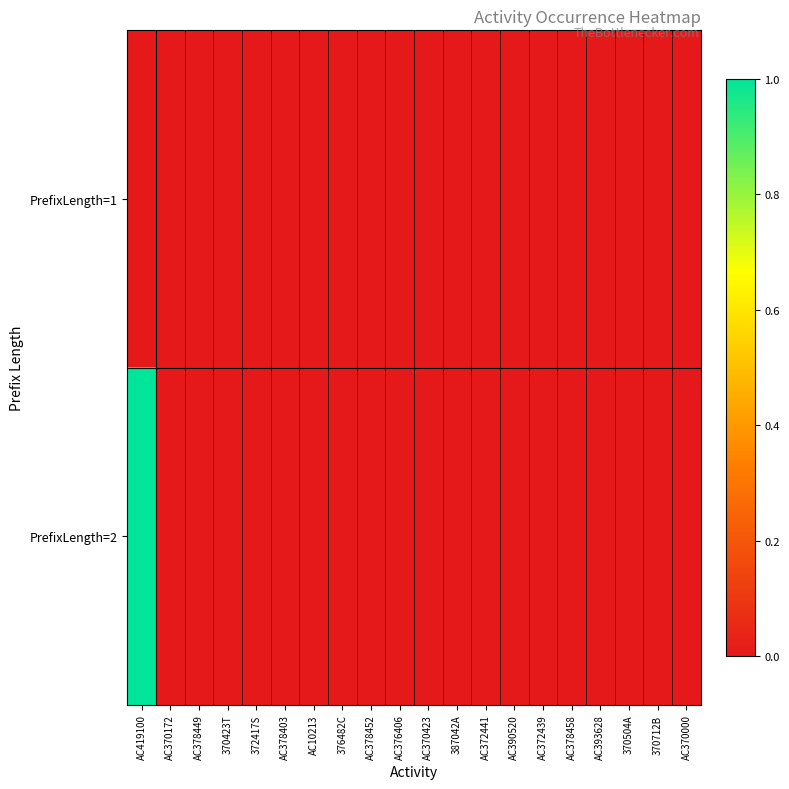

How many series are shown in this chart?

2